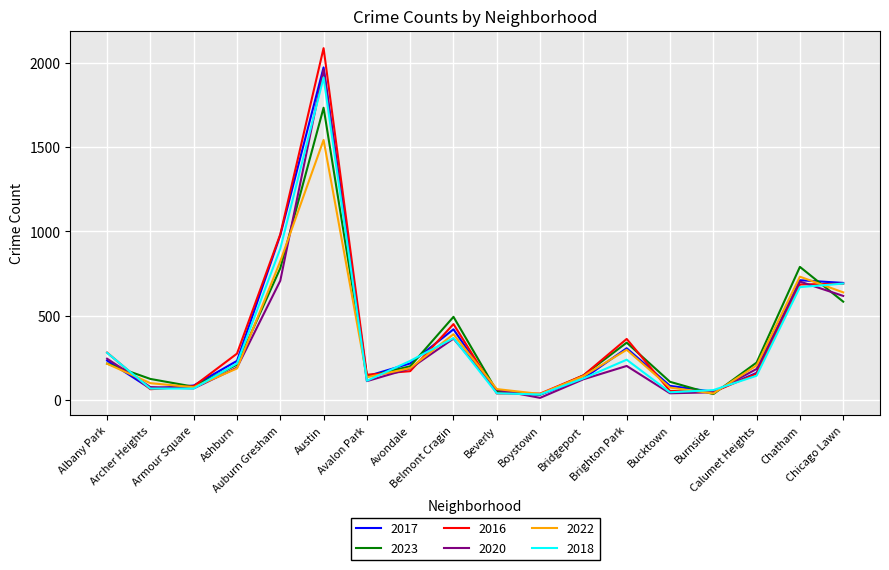

The value of 2018 at Chicago Lawn is 691. True or false?

True